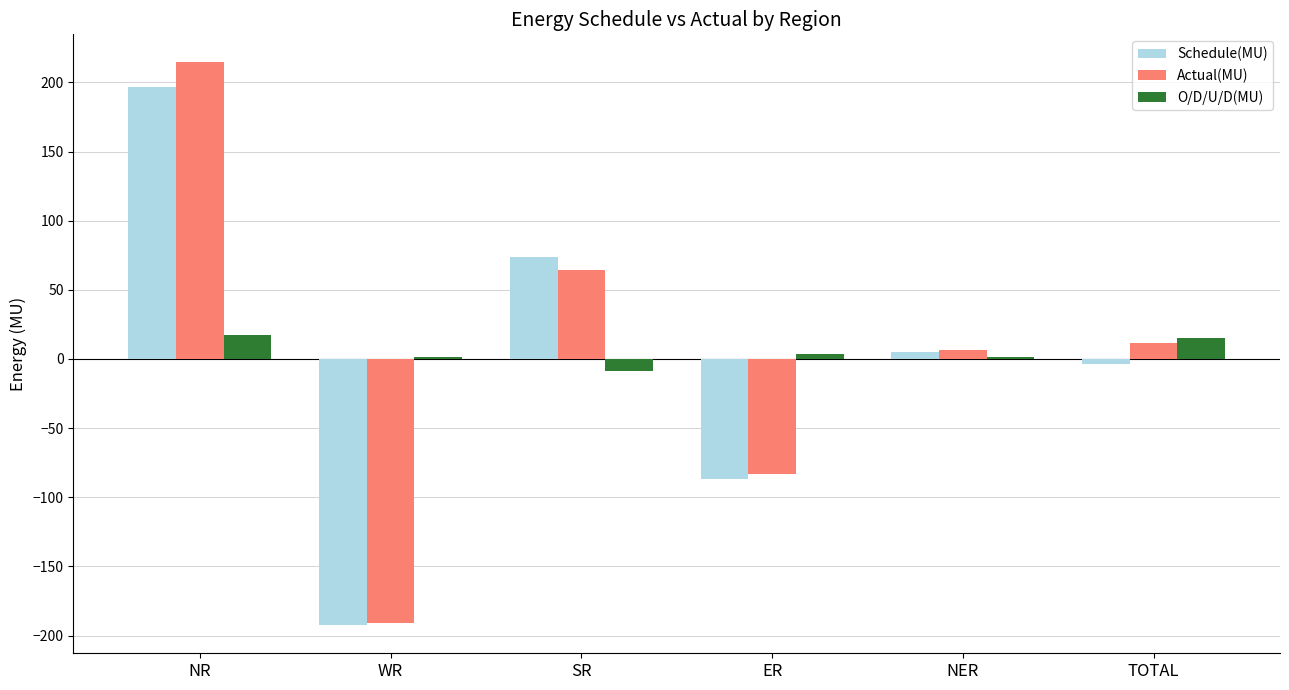

Which category has the lowest value in the Actual(MU) series?

WR